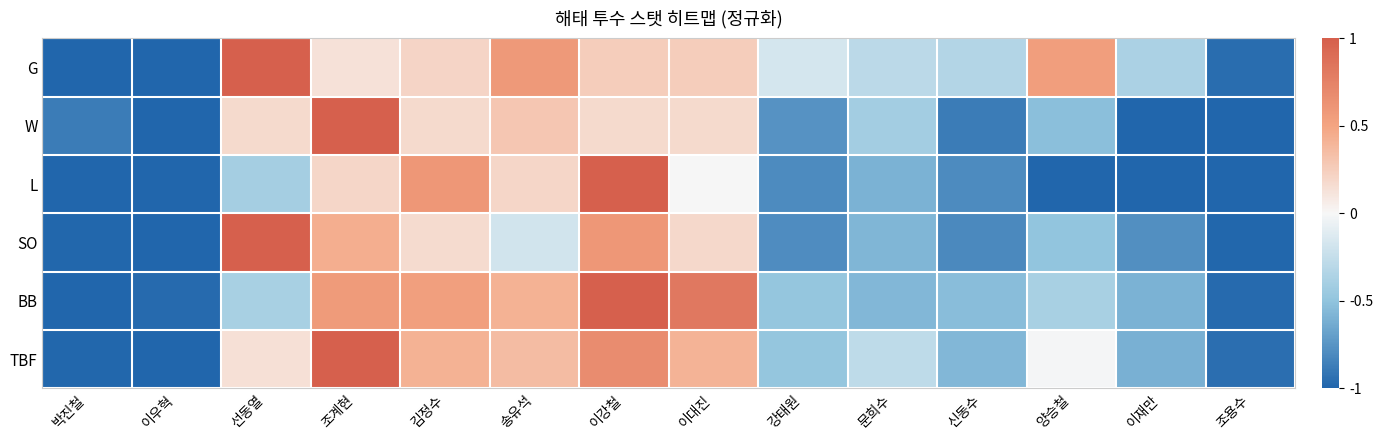

What is the total value across all series at 문희수?

-2.7